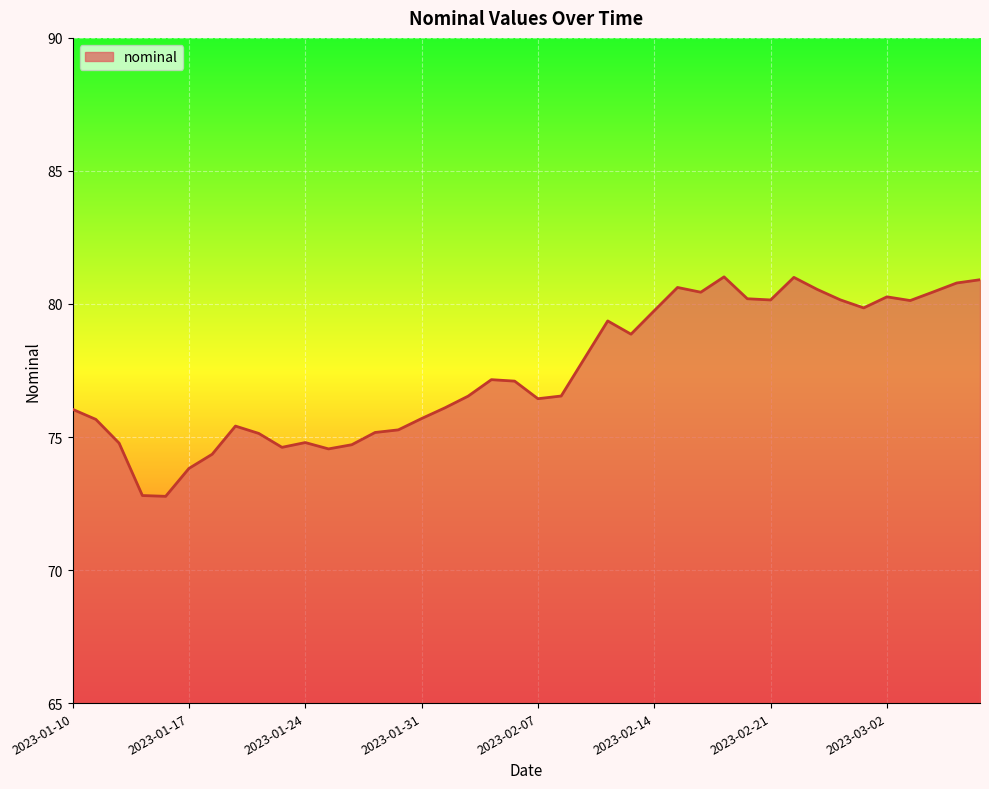

What is the greatest value displayed?

81.0